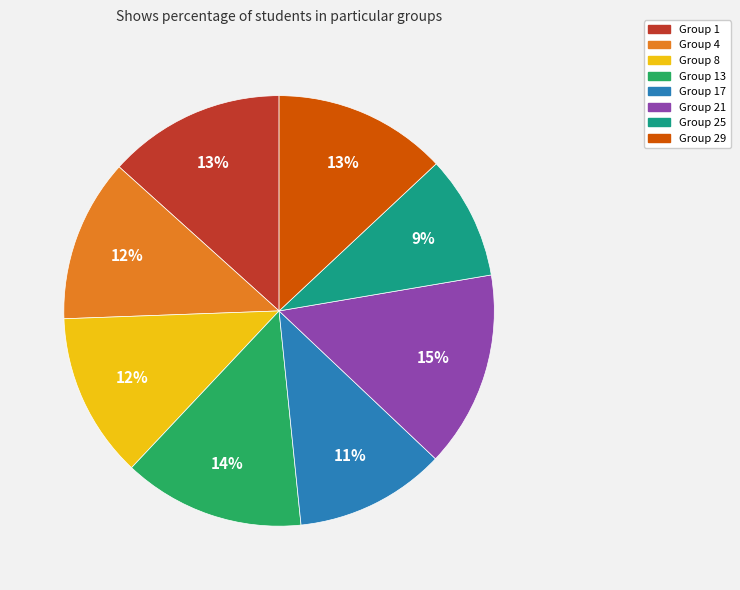

What is the largest slice in the pie chart?

Group 21